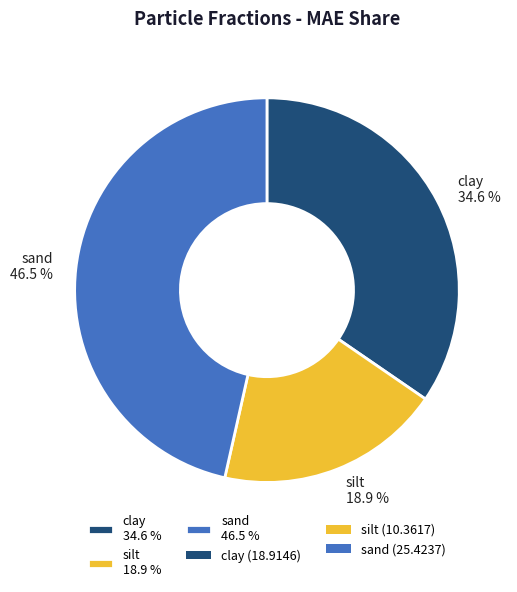

Combined, what portion of the pie is clay and sand?

81.1%